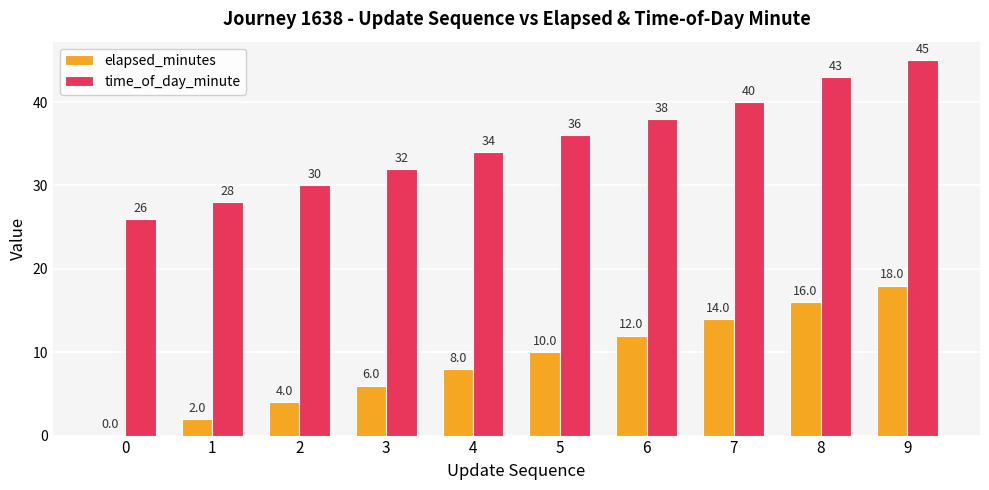

What is the sum of all elapsed_minutes values?

90